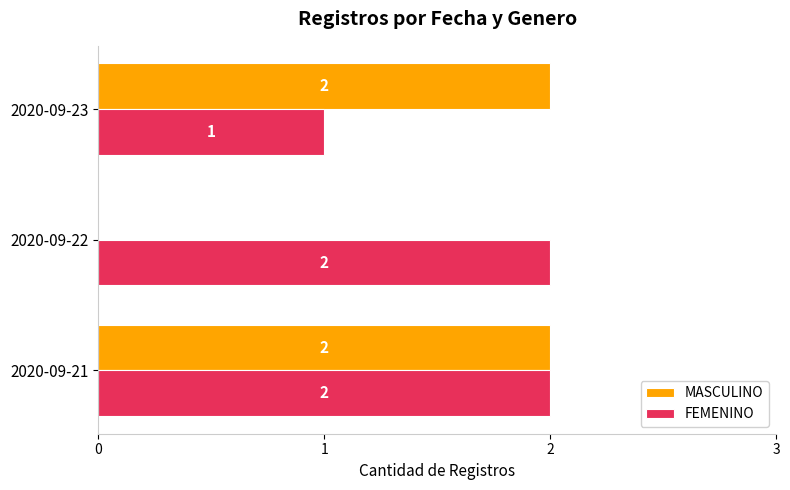

Which series changed the most between 2020-09-21 and 2020-09-23?

FEMENINO